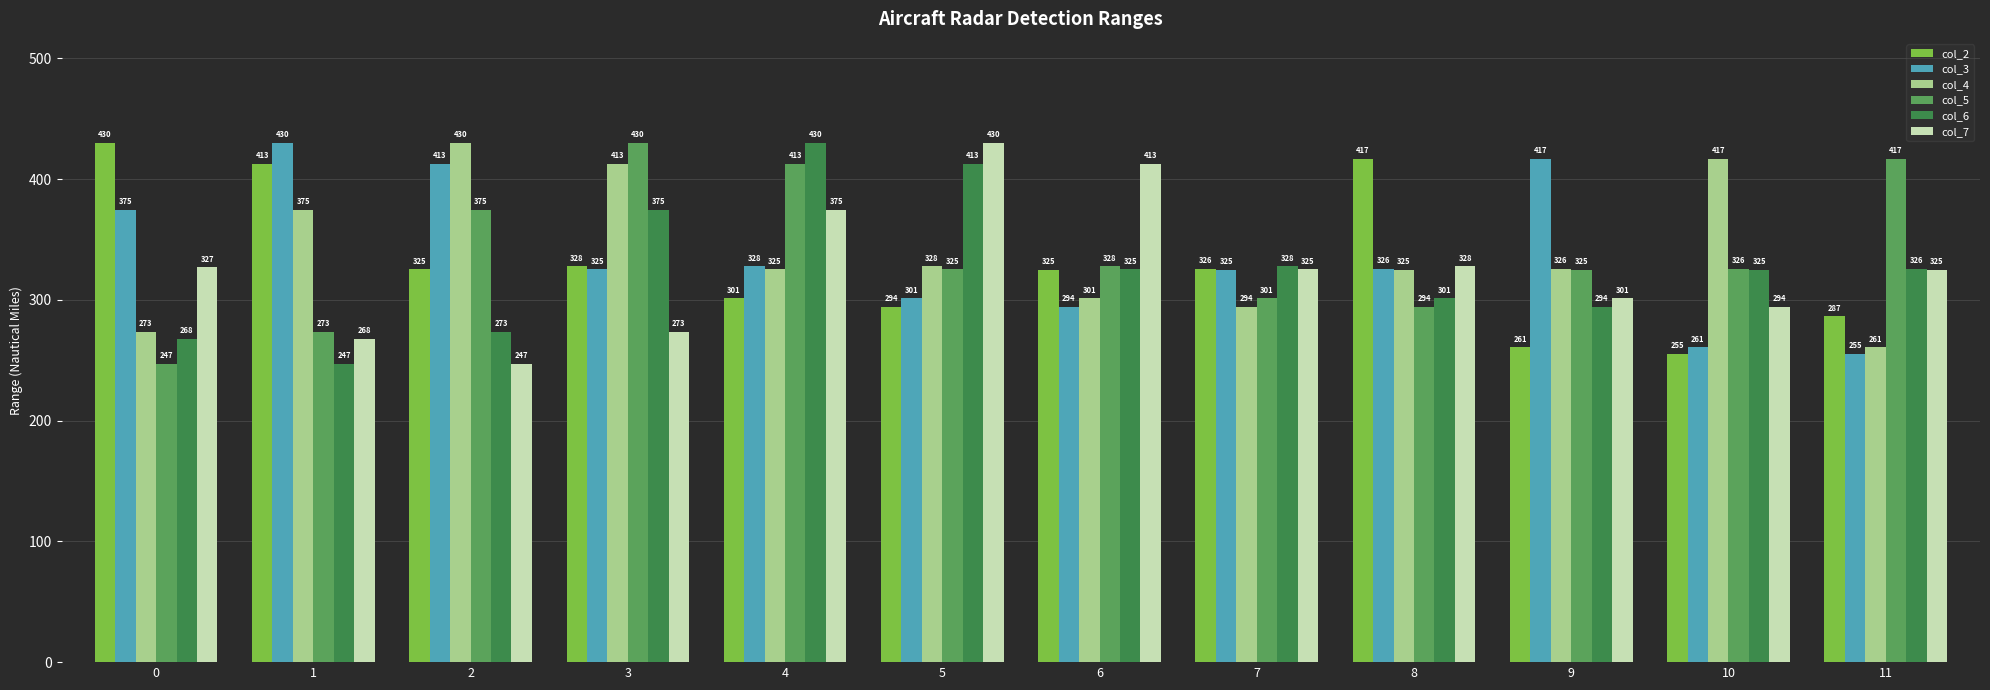

Where is col_3 nearest to the value 342?

4